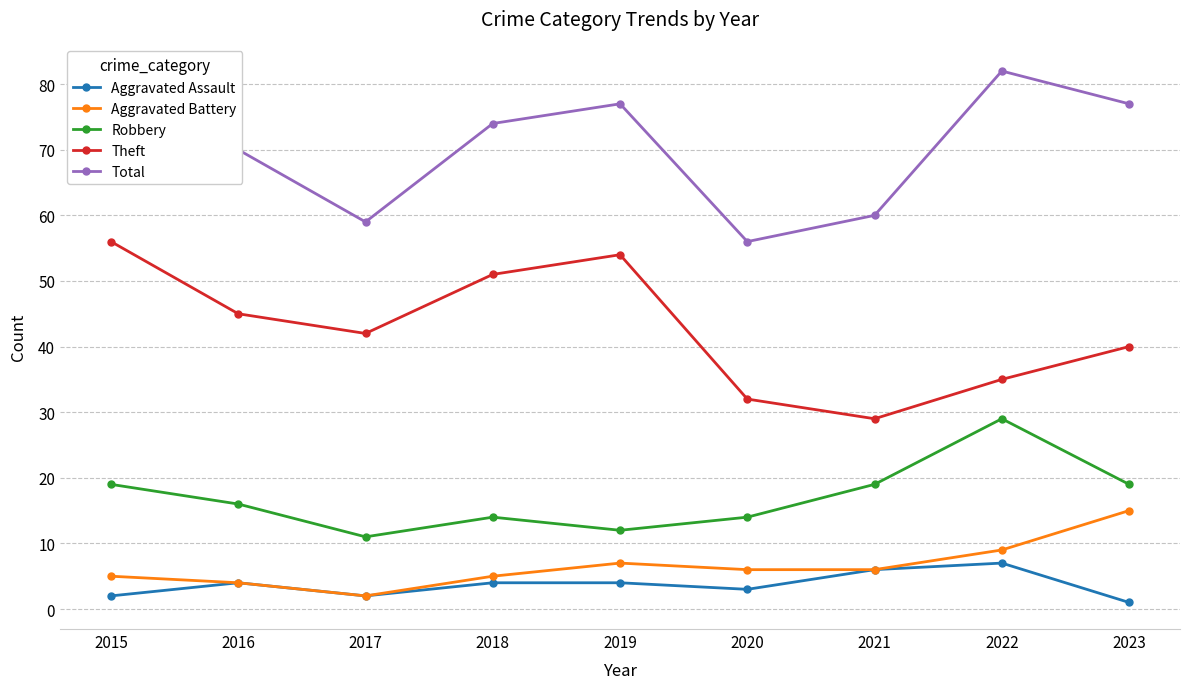

How many interior local valleys does the Robbery series have?

2